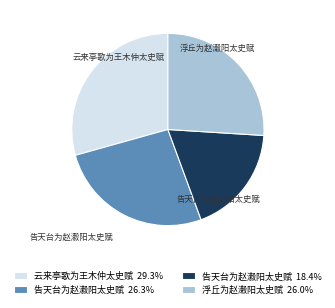

Is there a majority slice in this chart?

No